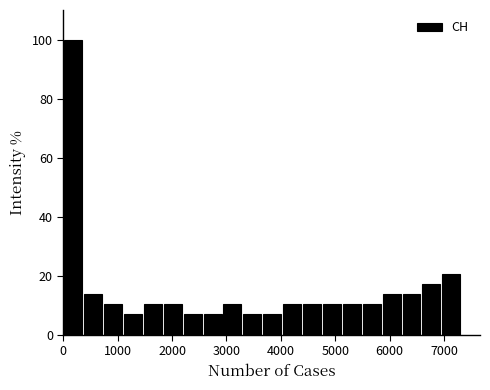

Around what value on the x-axis is the tallest bar? Give the approximate position of its centre, as read against the axis.

200